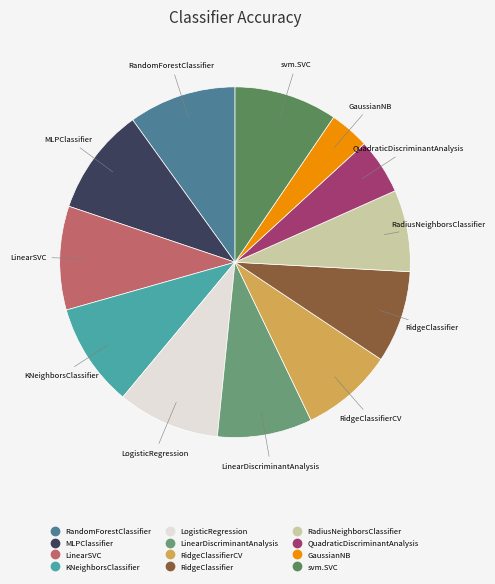

Count the number of slices in the pie.

12